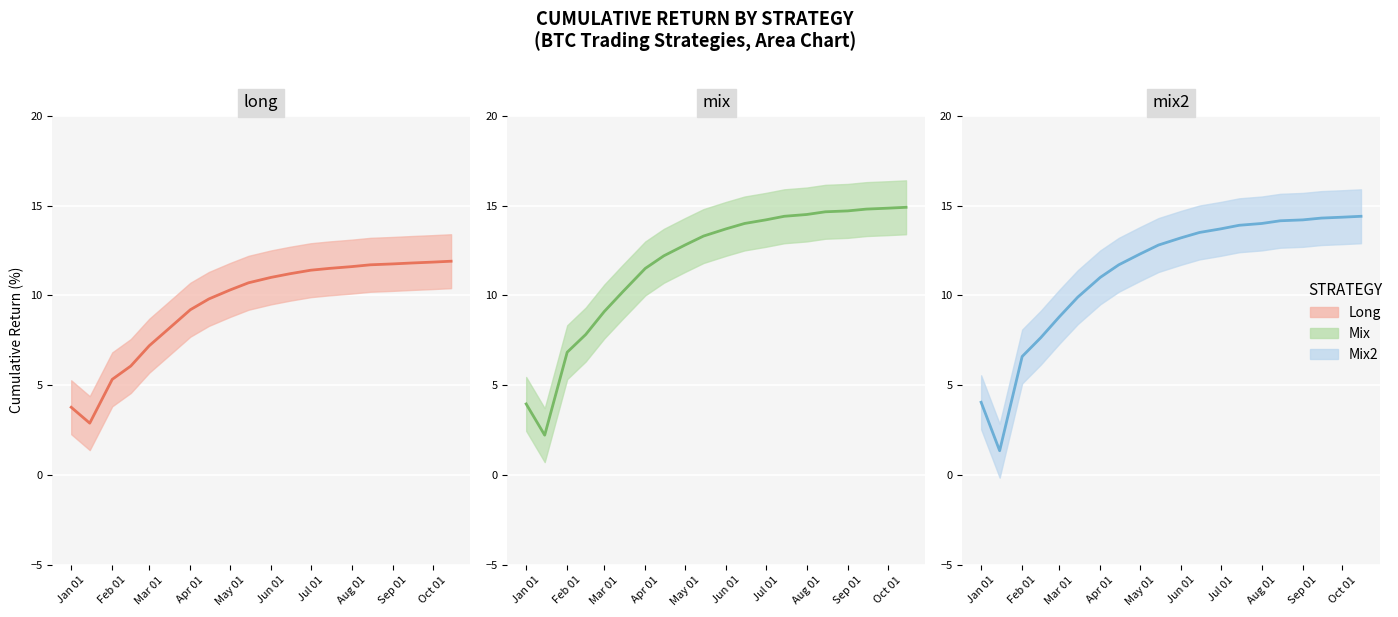

What is the difference between the highest and lowest values at 2019-02-15?

1.8